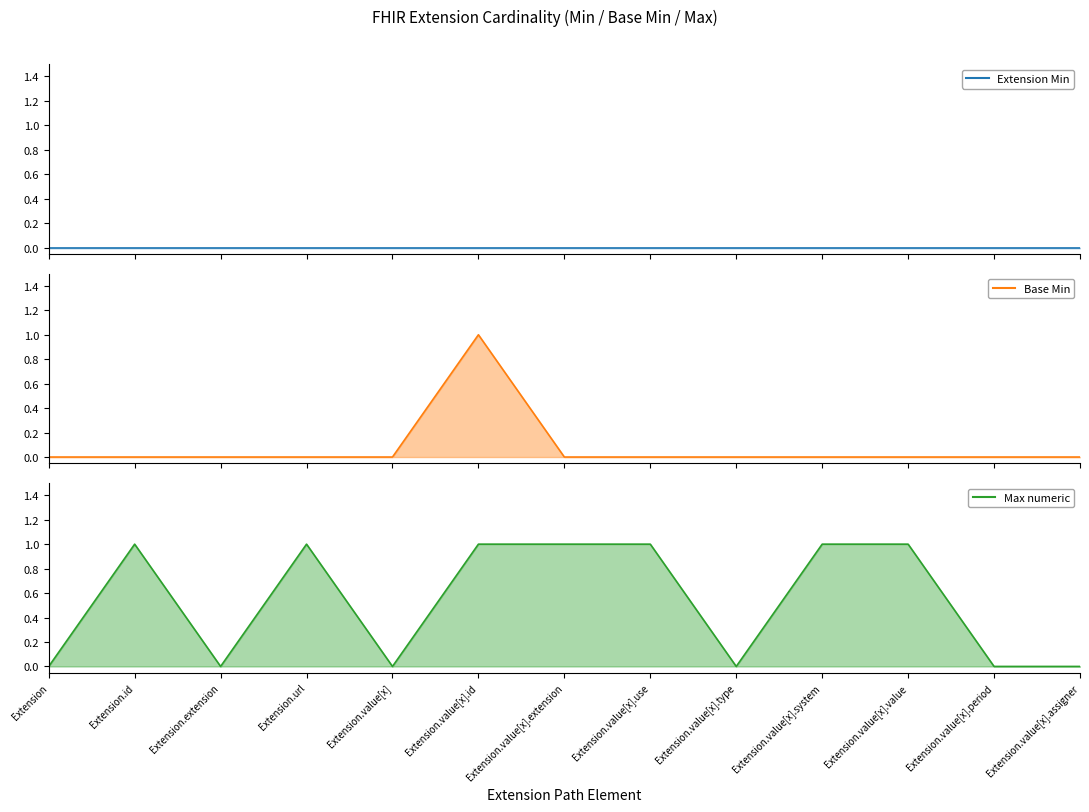

In Max numeric, how many points are lower than both neighbors (excluding endpoints)?

3